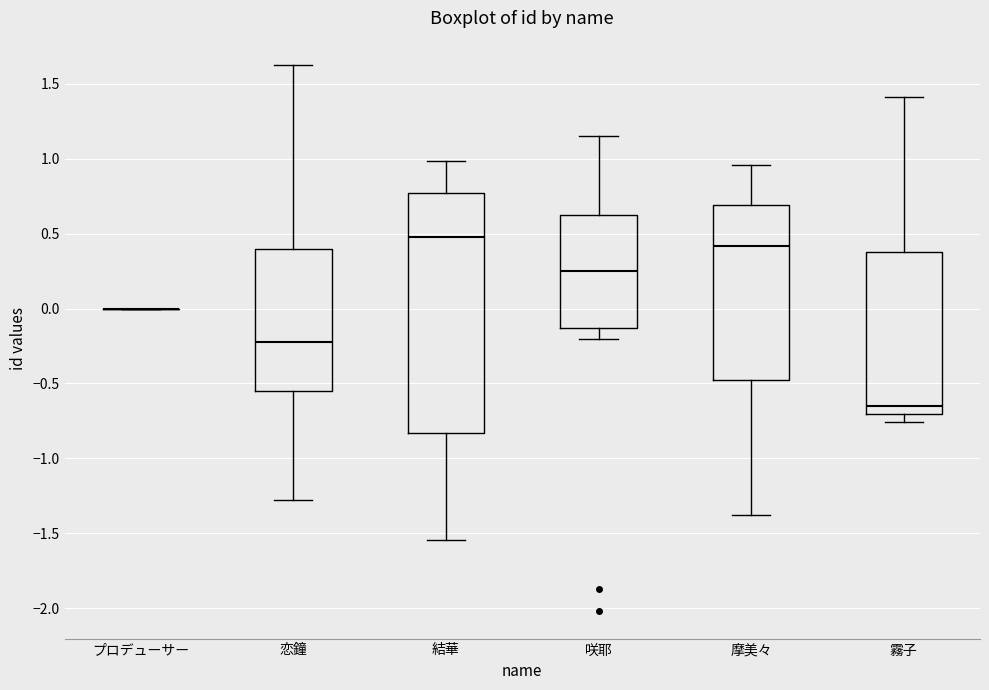

Reading left to right, read every box against the y-axis: the position of its median line, the range the box covers, and the ends of its whiskers. The values are not printed on the chart, so give them approximately, as read against the axis.

プロデューサー: box collapsed to a line at 0.00, whiskers 0.00 to 0.00
恋鐘: median -0.25, box -0.55 to 0.40, whiskers -1.30 to 1.65
結華: median 0.50, box -0.85 to 0.75, whiskers -1.55 to 1.00
咲耶: median 0.25, box -0.15 to 0.65, whiskers -0.20 to 1.15
摩美々: median 0.40, box -0.50 to 0.70, whiskers -1.40 to 0.95
霧子: median -0.65, box -0.70 to 0.40, whiskers -0.75 to 1.40